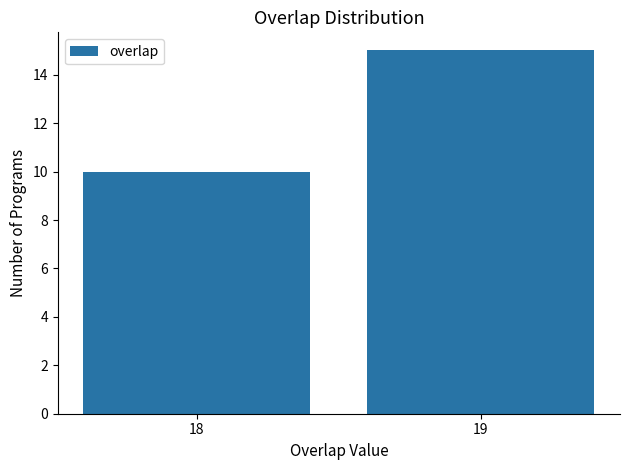

What is the difference between the values at 18 and 19?

5